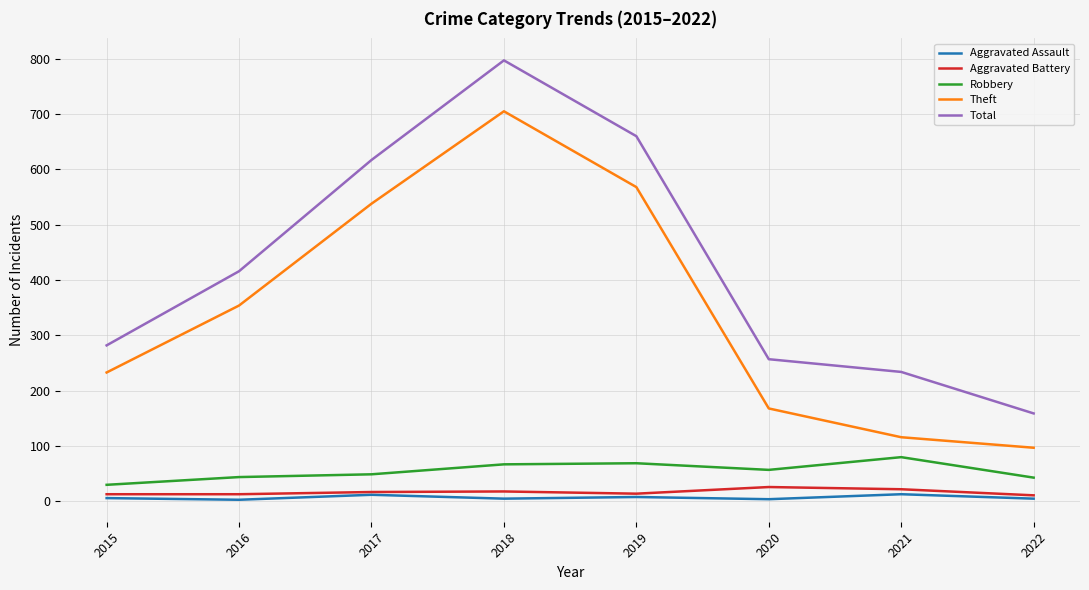

At which label is Total closest to 478?

2016